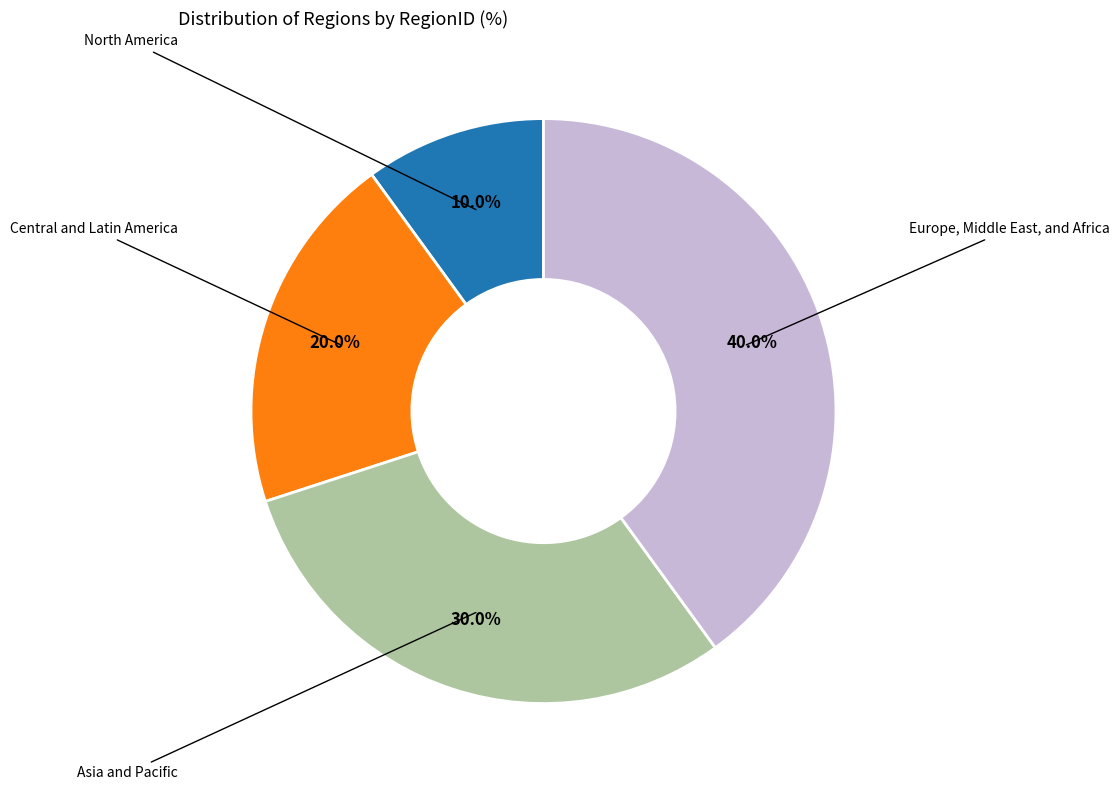

Is there any slice that represents more than half of the pie?

No